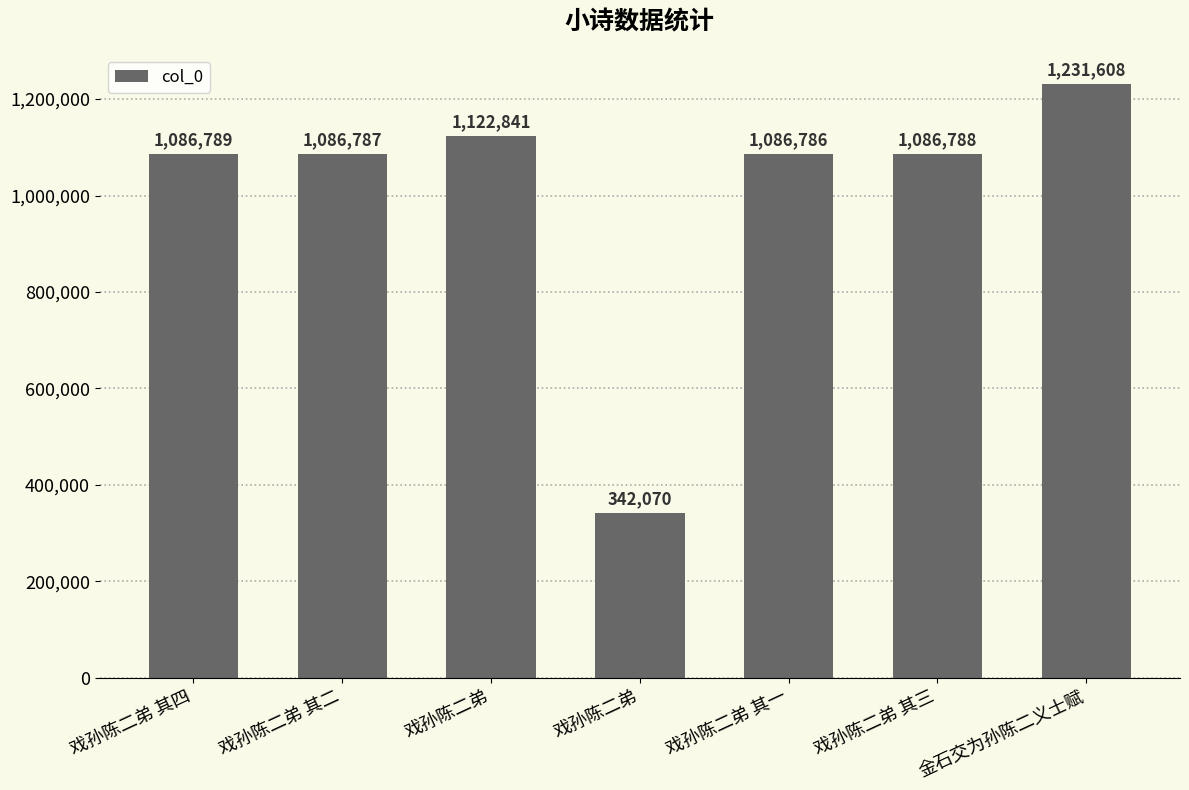

How many categories are shown in the chart?

7